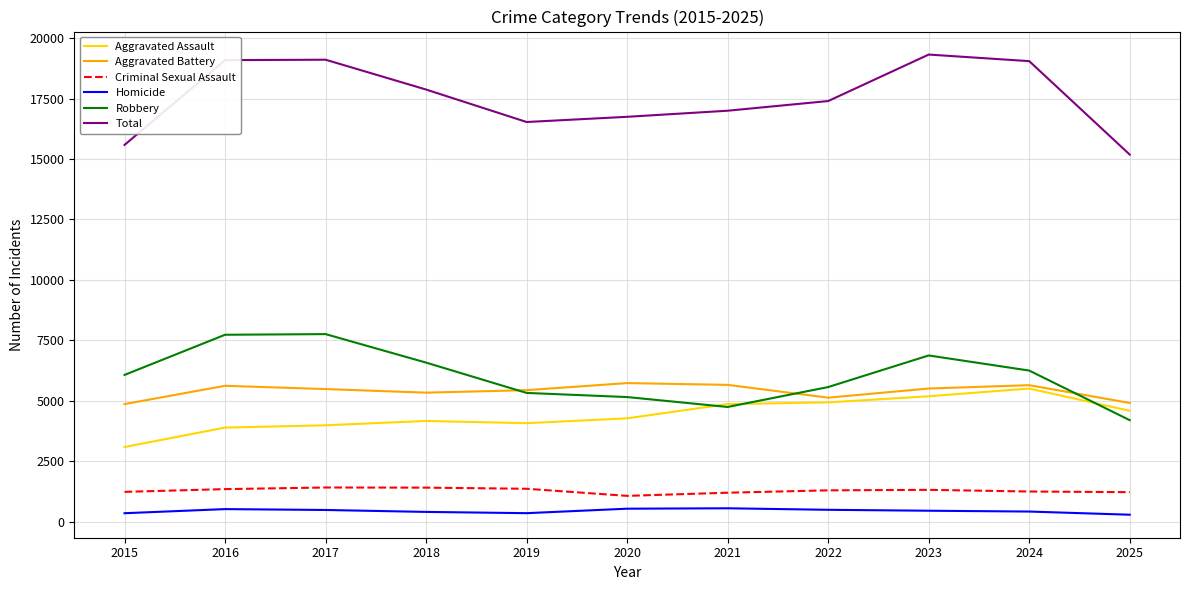

What is the maximum value shown in the chart?

19318